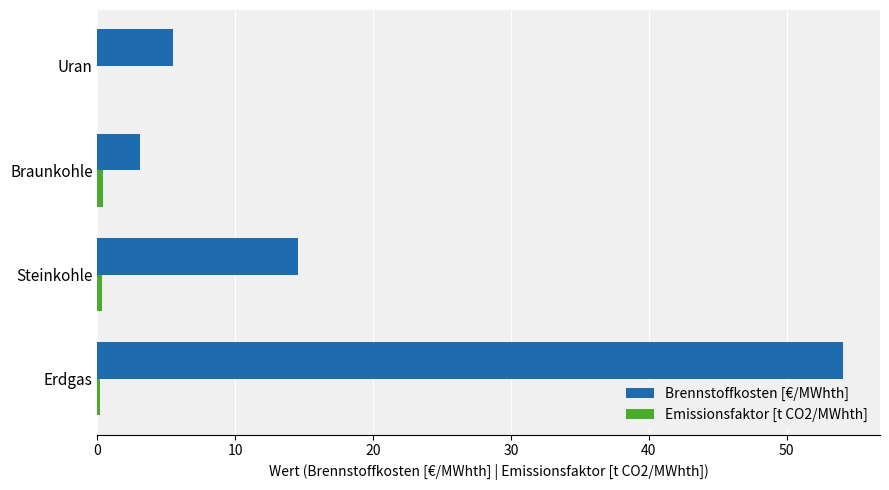

Which label corresponds to the largest value in the chart?

Erdgas